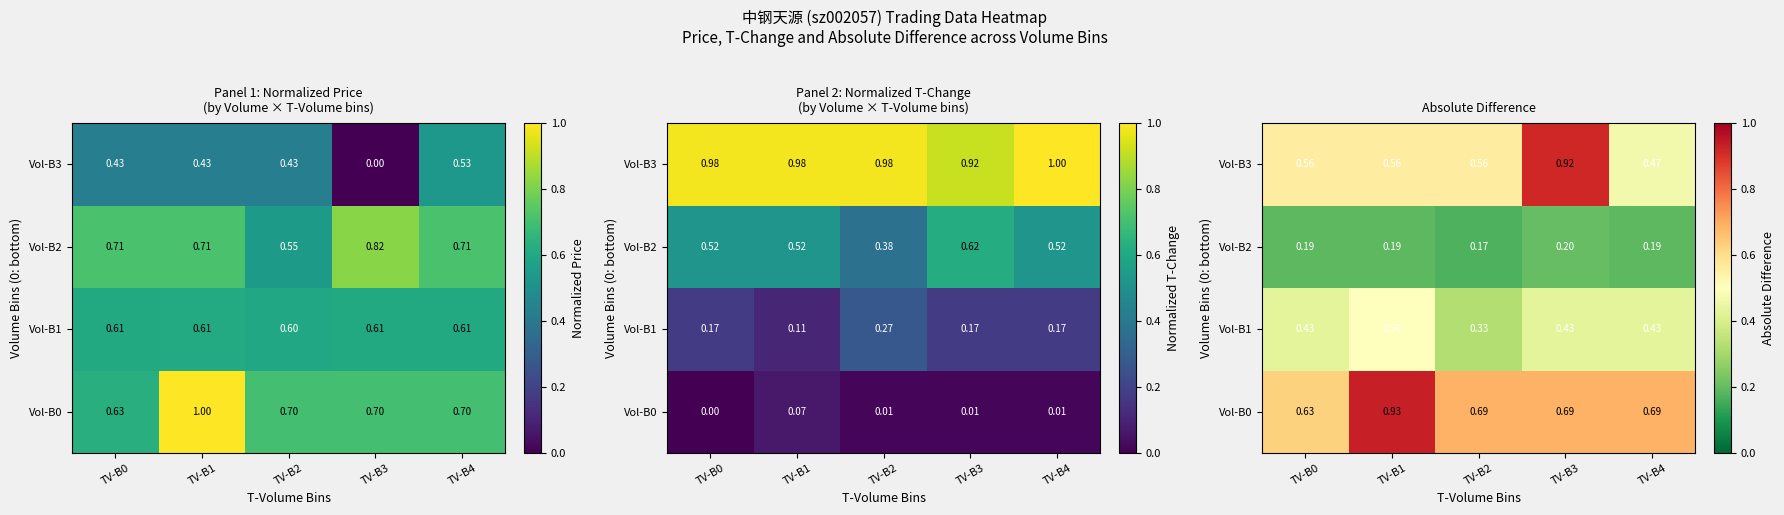

What value does the Vol-B3 series have at TV-B0?

0.6